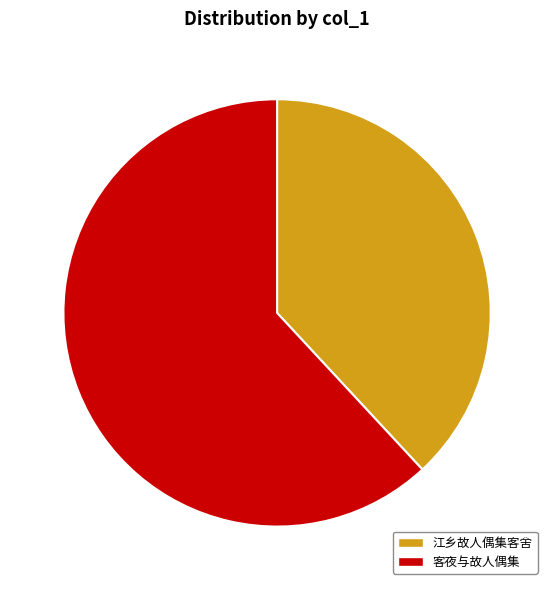

Does any single category account for the majority?

Yes